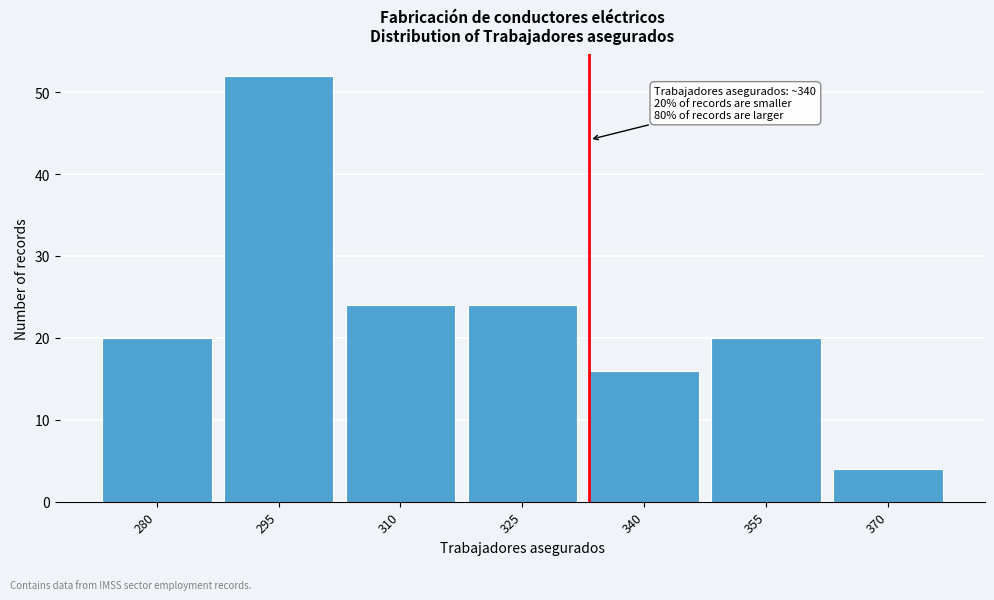

Reading left to right, extract all data points from this chart.

20	52	24	24	16	20	4